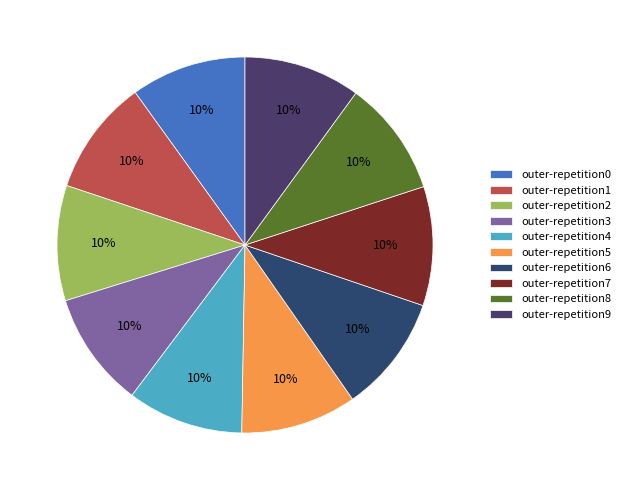

How many segments does this pie chart have?

10